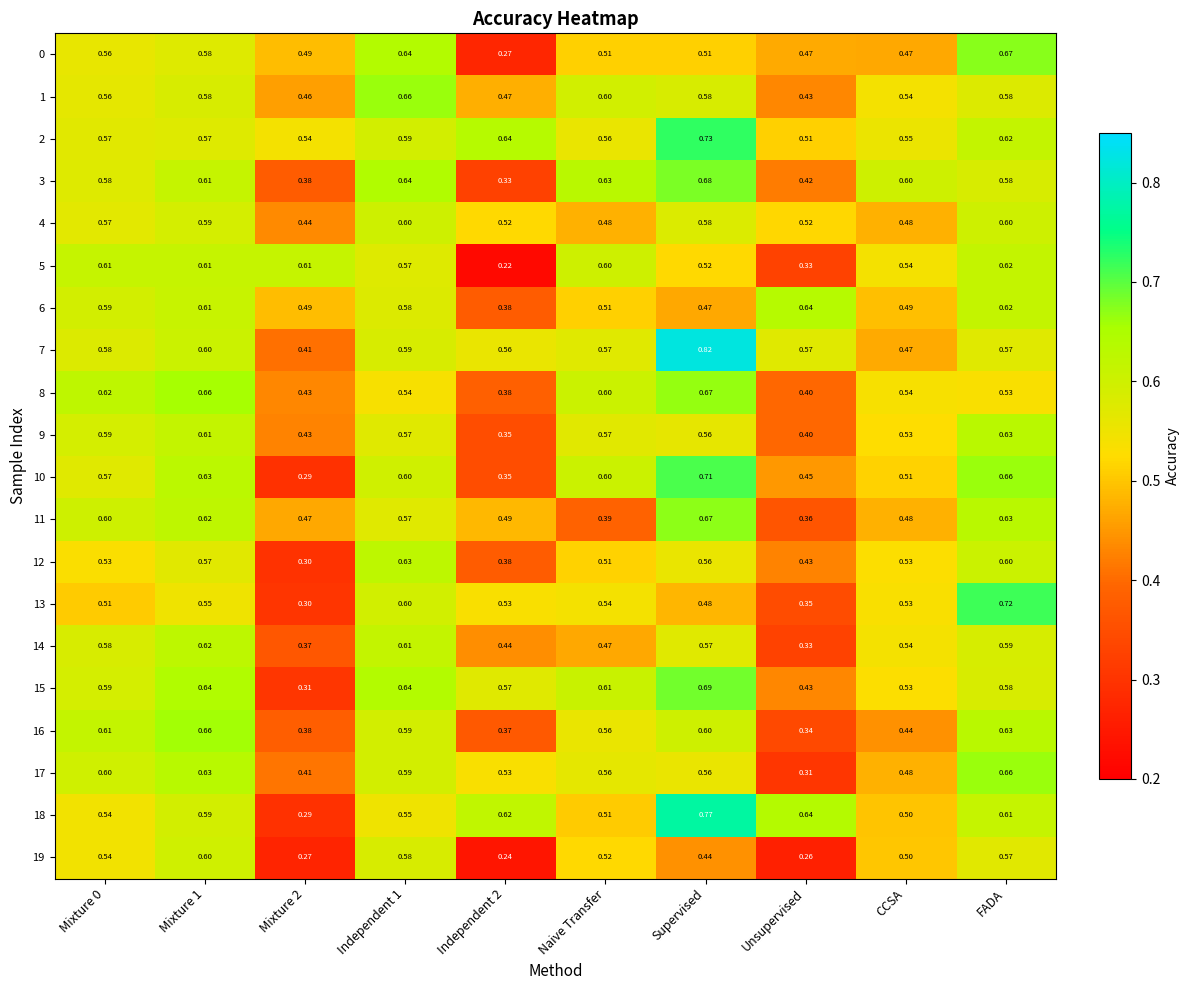

How many series are shown in this chart?

20